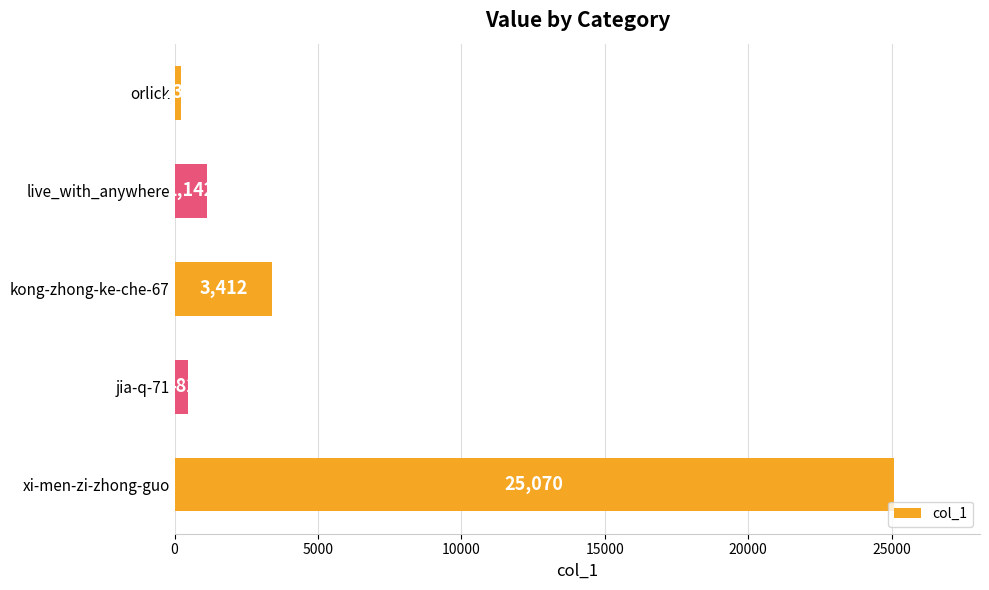

What is the sum of all values?

30336